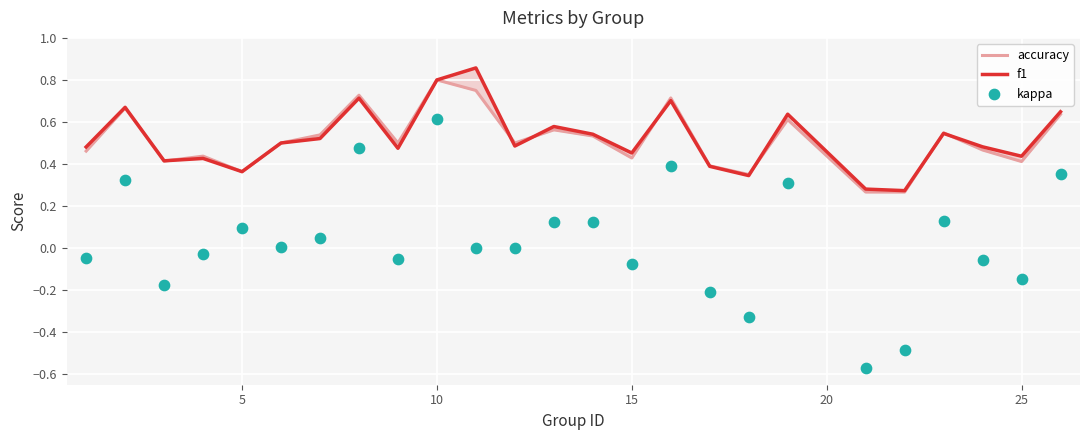

What are all the series names shown in the legend?

accuracy, f1, kappa